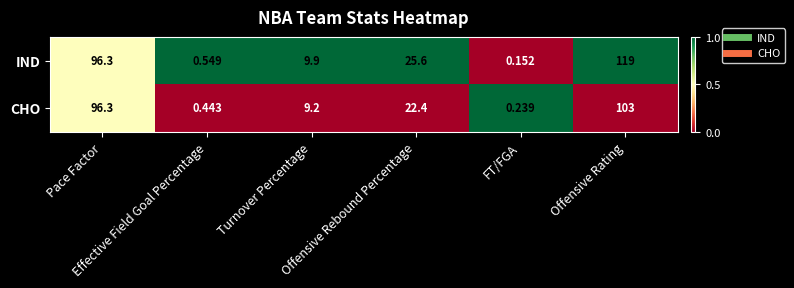

What is the spread (max minus min) of values at Offensive Rebound Percentage?

3.2